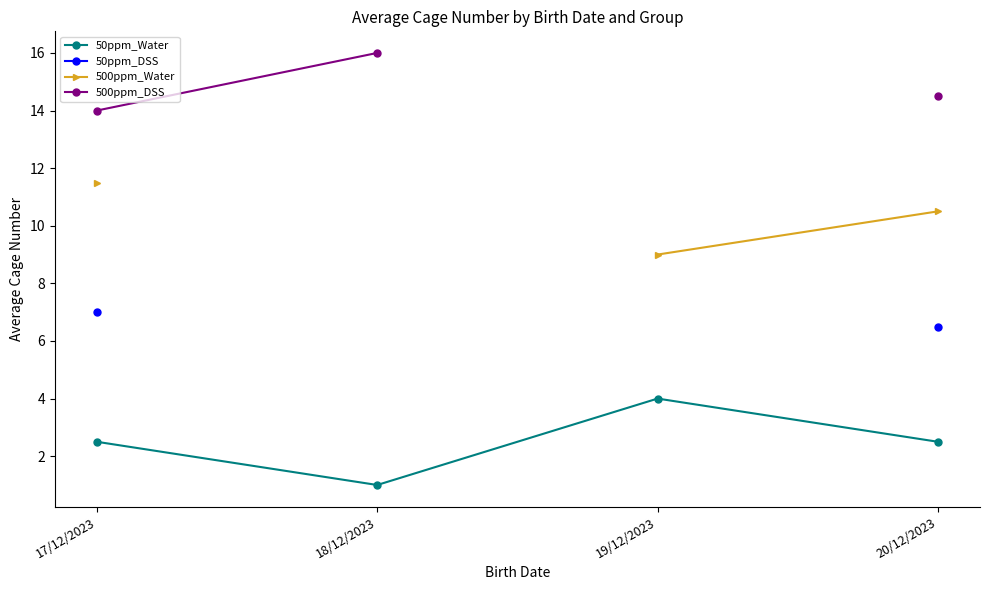

Between 18/12/2023 and 20/12/2023, which series saw the biggest shift?

50ppm_Water